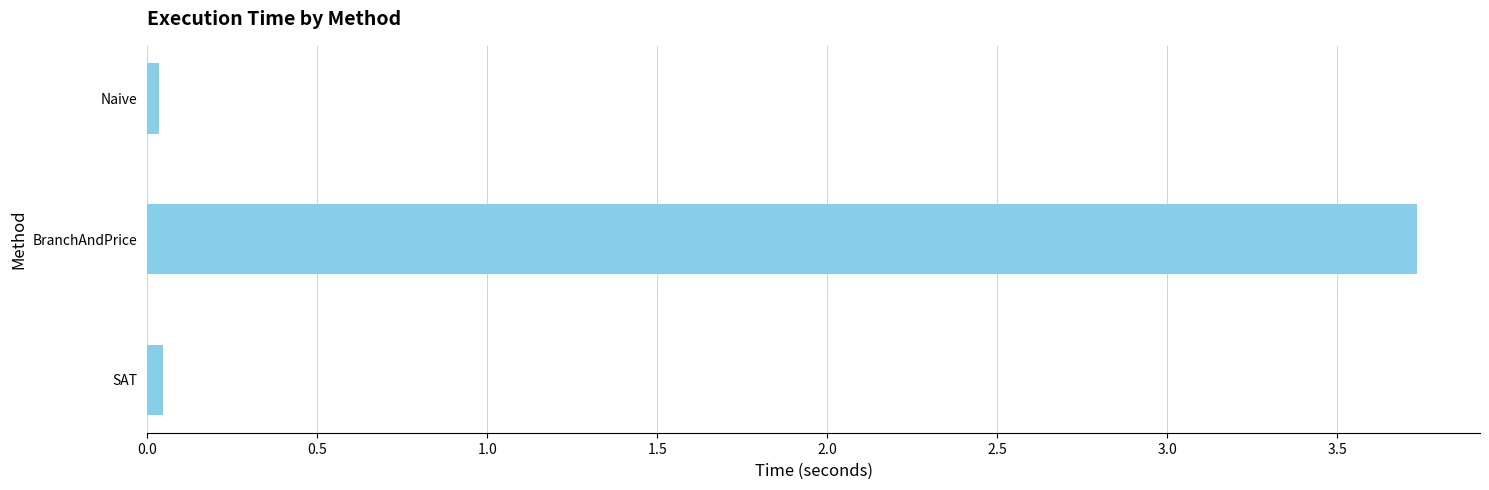

At which category does the chart reach its peak across all series?

BranchAndPrice